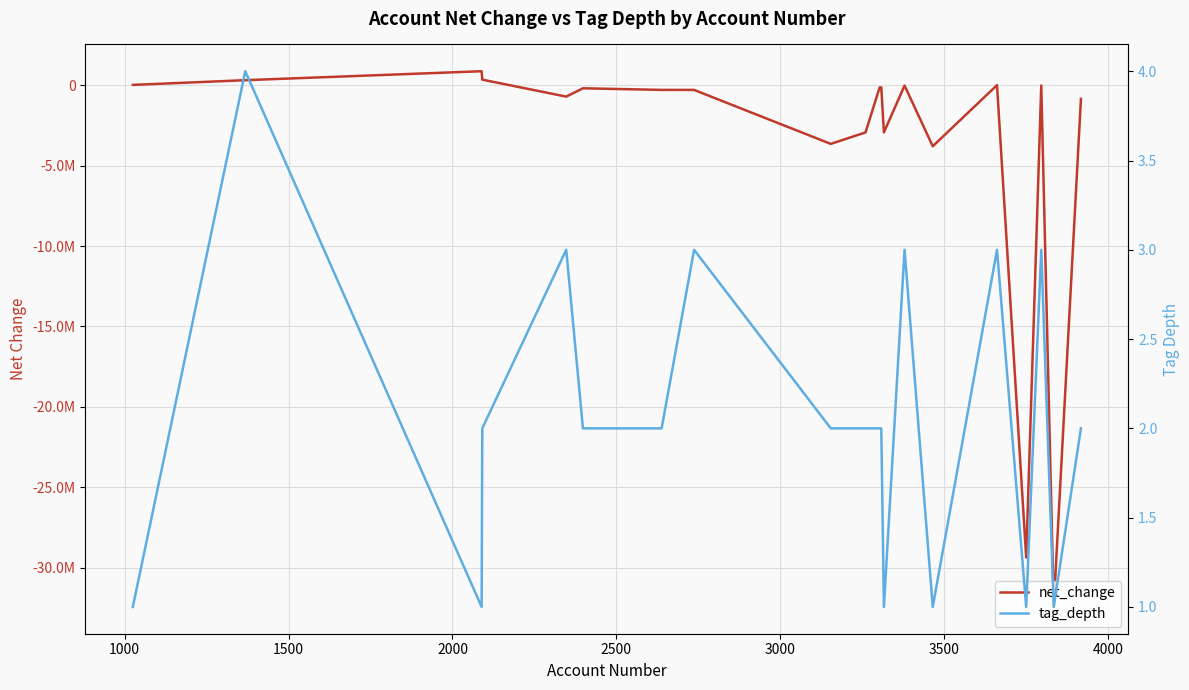

What is the lowest value of the tag_depth series?

1